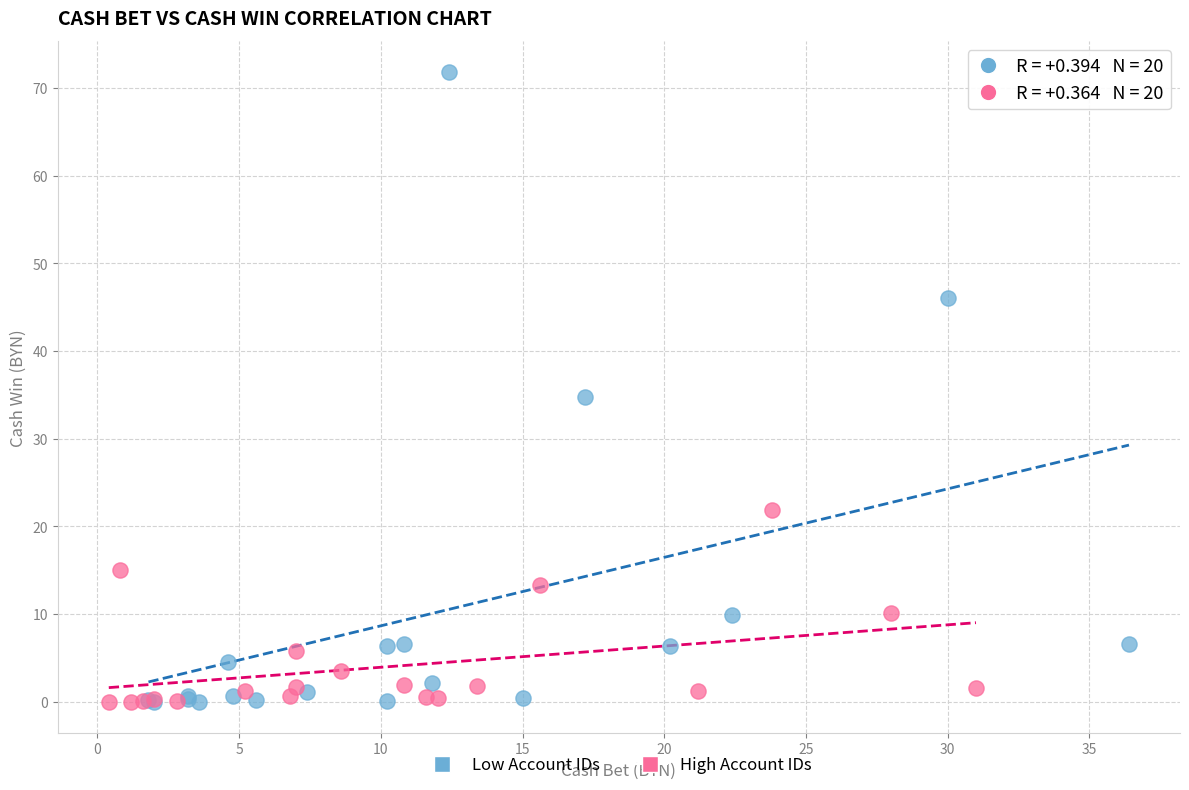

Which series has the largest Y range (max minus min)?

Low Account IDs